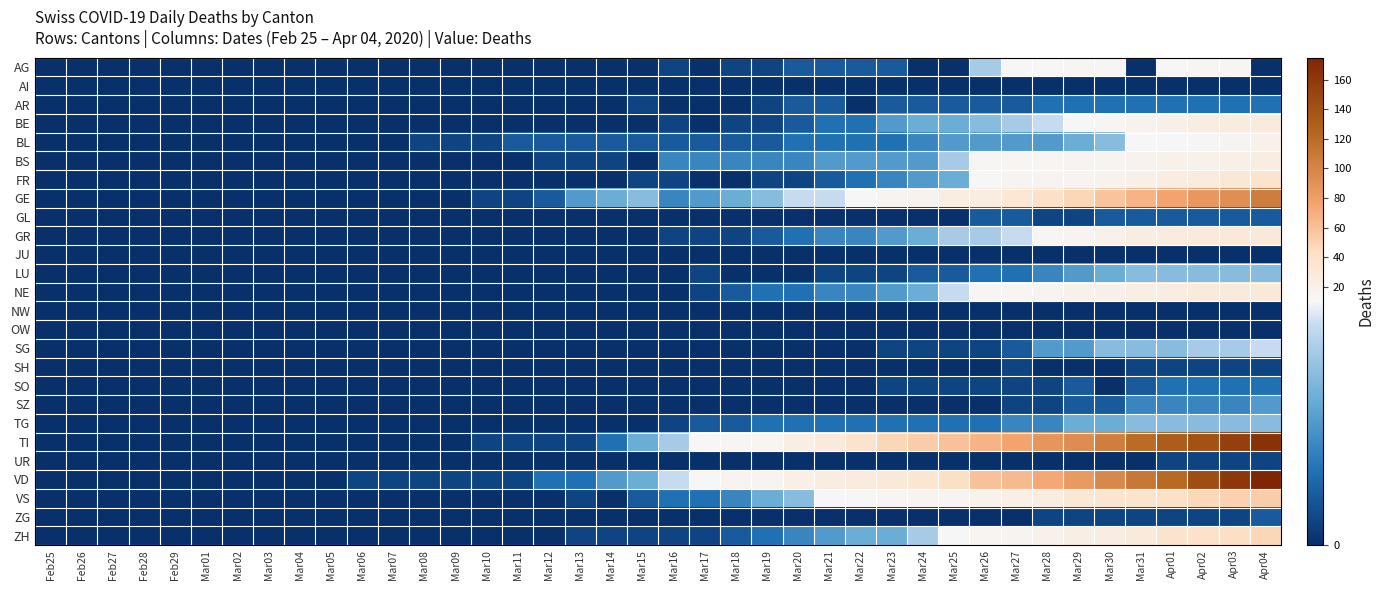

Reading left to right, what are all the values shown in this chart?

AG: Feb25=0	Feb26=0	Feb27=0	Feb28=0	Feb29=0	Mar01=0	Mar02=0	Mar03=0	Mar04=0	Mar05=0	Mar06=0	Mar07=0	Mar08=0	Mar09=0	Mar10=0	Mar11=0	Mar12=0	Mar13=0	Mar14=0	Mar15=0	Mar16=1	Mar17=0	Mar18=1	Mar19=1	Mar20=2	Mar21=2	Mar22=2	Mar23=2	Mar24=0	Mar25=0	Mar26=8	Mar27=11	Mar28=11	Mar29=12	Mar30=12	Mar31=0	Apr01=11	Apr02=12	Apr03=12	Apr04=0
AI: Feb25=0	Feb26=0	Feb27=0	Feb28=0	Feb29=0	Mar01=0	Mar02=0	Mar03=0	Mar04=0	Mar05=0	Mar06=0	Mar07=0	Mar08=0	Mar09=0	Mar10=0	Mar11=0	Mar12=0	Mar13=0	Mar14=0	Mar15=0	Mar16=0	Mar17=0	Mar18=0	Mar19=0	Mar20=0	Mar21=0	Mar22=0	Mar23=0	Mar24=0	Mar25=0	Mar26=0	Mar27=0	Mar28=0	Mar29=0	Mar30=0	Mar31=0	Apr01=0	Apr02=0	Apr03=0	Apr04=0
AR: Feb25=0	Feb26=0	Feb27=0	Feb28=0	Feb29=0	Mar01=0	Mar02=0	Mar03=0	Mar04=0	Mar05=0	Mar06=0	Mar07=0	Mar08=0	Mar09=0	Mar10=0	Mar11=0	Mar12=0	Mar13=0	Mar14=0	Mar15=1	Mar16=0	Mar17=0	Mar18=0	Mar19=1	Mar20=2	Mar21=2	Mar22=0	Mar23=2	Mar24=2	Mar25=2	Mar26=2	Mar27=2	Mar28=3	Mar29=3	Mar30=3	Mar31=3	Apr01=3	Apr02=3	Apr03=3	Apr04=3
BE: Feb25=0	Feb26=0	Feb27=0	Feb28=0	Feb29=0	Mar01=0	Mar02=0	Mar03=0	Mar04=0	Mar05=0	Mar06=0	Mar07=0	Mar08=0	Mar09=0	Mar10=0	Mar11=0	Mar12=0	Mar13=0	Mar14=0	Mar15=0	Mar16=1	Mar17=0	Mar18=1	Mar19=1	Mar20=2	Mar21=3	Mar22=3	Mar23=5	Mar24=6	Mar25=6	Mar26=7	Mar27=8	Mar28=9	Mar29=10	Mar30=13	Mar31=16	Apr01=20	Apr02=23	Apr03=26	Apr04=28
BL: Feb25=0	Feb26=0	Feb27=0	Feb28=0	Feb29=0	Mar01=0	Mar02=0	Mar03=0	Mar04=0	Mar05=0	Mar06=0	Mar07=0	Mar08=1	Mar09=1	Mar10=1	Mar11=2	Mar12=2	Mar13=2	Mar14=2	Mar15=2	Mar16=2	Mar17=2	Mar18=2	Mar19=2	Mar20=3	Mar21=3	Mar22=3	Mar23=3	Mar24=4	Mar25=5	Mar26=5	Mar27=5	Mar28=5	Mar29=6	Mar30=7	Mar31=10	Apr01=11	Apr02=12	Apr03=14	Apr04=19
BS: Feb25=0	Feb26=0	Feb27=0	Feb28=0	Feb29=0	Mar01=0	Mar02=0	Mar03=0	Mar04=0	Mar05=0	Mar06=0	Mar07=0	Mar08=0	Mar09=0	Mar10=0	Mar11=0	Mar12=1	Mar13=1	Mar14=1	Mar15=0	Mar16=4	Mar17=4	Mar18=4	Mar19=4	Mar20=4	Mar21=5	Mar22=5	Mar23=5	Mar24=5	Mar25=8	Mar26=12	Mar27=13	Mar28=13	Mar29=15	Mar30=15	Mar31=16	Apr01=18	Apr02=19	Apr03=21	Apr04=24
FR: Feb25=0	Feb26=0	Feb27=0	Feb28=0	Feb29=0	Mar01=0	Mar02=0	Mar03=0	Mar04=0	Mar05=0	Mar06=0	Mar07=0	Mar08=0	Mar09=0	Mar10=0	Mar11=0	Mar12=0	Mar13=0	Mar14=0	Mar15=1	Mar16=1	Mar17=0	Mar18=0	Mar19=1	Mar20=1	Mar21=2	Mar22=3	Mar23=4	Mar24=5	Mar25=6	Mar26=11	Mar27=14	Mar28=15	Mar29=15	Mar30=17	Mar31=20	Apr01=23	Apr02=26	Apr03=31	Apr04=37
GE: Feb25=0	Feb26=0	Feb27=0	Feb28=0	Feb29=0	Mar01=0	Mar02=0	Mar03=0	Mar04=0	Mar05=0	Mar06=0	Mar07=0	Mar08=0	Mar09=0	Mar10=1	Mar11=1	Mar12=2	Mar13=5	Mar14=6	Mar15=7	Mar16=4	Mar17=5	Mar18=6	Mar19=7	Mar20=9	Mar21=9	Mar22=10	Mar23=15	Mar24=16	Mar25=23	Mar26=25	Mar27=32	Mar28=40	Mar29=48	Mar30=58	Mar31=68	Apr01=77	Apr02=85	Apr03=92	Apr04=106
GL: Feb25=0	Feb26=0	Feb27=0	Feb28=0	Feb29=0	Mar01=0	Mar02=0	Mar03=0	Mar04=0	Mar05=0	Mar06=0	Mar07=0	Mar08=0	Mar09=0	Mar10=0	Mar11=0	Mar12=0	Mar13=0	Mar14=0	Mar15=0	Mar16=0	Mar17=0	Mar18=0	Mar19=0	Mar20=0	Mar21=0	Mar22=0	Mar23=0	Mar24=0	Mar25=0	Mar26=2	Mar27=2	Mar28=1	Mar29=1	Mar30=2	Mar31=2	Apr01=2	Apr02=2	Apr03=2	Apr04=2
GR: Feb25=0	Feb26=0	Feb27=0	Feb28=0	Feb29=0	Mar01=0	Mar02=0	Mar03=0	Mar04=0	Mar05=0	Mar06=0	Mar07=0	Mar08=0	Mar09=0	Mar10=0	Mar11=0	Mar12=0	Mar13=0	Mar14=0	Mar15=0	Mar16=1	Mar17=1	Mar18=1	Mar19=2	Mar20=3	Mar21=4	Mar22=4	Mar23=5	Mar24=6	Mar25=8	Mar26=8	Mar27=9	Mar28=12	Mar29=15	Mar30=19	Mar31=23	Apr01=26	Apr02=28	Apr03=30	Apr04=30
JU: Feb25=0	Feb26=0	Feb27=0	Feb28=0	Feb29=0	Mar01=0	Mar02=0	Mar03=0	Mar04=0	Mar05=0	Mar06=0	Mar07=0	Mar08=0	Mar09=0	Mar10=0	Mar11=0	Mar12=0	Mar13=0	Mar14=0	Mar15=0	Mar16=0	Mar17=0	Mar18=0	Mar19=0	Mar20=0	Mar21=0	Mar22=0	Mar23=0	Mar24=0	Mar25=0	Mar26=0	Mar27=0	Mar28=0	Mar29=0	Mar30=0	Mar31=0	Apr01=0	Apr02=0	Apr03=0	Apr04=0
LU: Feb25=0	Feb26=0	Feb27=0	Feb28=0	Feb29=0	Mar01=0	Mar02=0	Mar03=0	Mar04=0	Mar05=0	Mar06=0	Mar07=0	Mar08=0	Mar09=0	Mar10=0	Mar11=0	Mar12=0	Mar13=0	Mar14=0	Mar15=0	Mar16=0	Mar17=1	Mar18=0	Mar19=0	Mar20=0	Mar21=1	Mar22=1	Mar23=1	Mar24=2	Mar25=2	Mar26=3	Mar27=3	Mar28=4	Mar29=5	Mar30=6	Mar31=7	Apr01=7	Apr02=7	Apr03=7	Apr04=7
NE: Feb25=0	Feb26=0	Feb27=0	Feb28=0	Feb29=0	Mar01=0	Mar02=0	Mar03=0	Mar04=0	Mar05=0	Mar06=0	Mar07=0	Mar08=0	Mar09=0	Mar10=0	Mar11=0	Mar12=0	Mar13=0	Mar14=0	Mar15=0	Mar16=0	Mar17=1	Mar18=2	Mar19=3	Mar20=3	Mar21=4	Mar22=4	Mar23=5	Mar24=6	Mar25=9	Mar26=12	Mar27=13	Mar28=15	Mar29=18	Mar30=20	Mar31=22	Apr01=24	Apr02=27	Apr03=28	Apr04=30
NW: Feb25=0	Feb26=0	Feb27=0	Feb28=0	Feb29=0	Mar01=0	Mar02=0	Mar03=0	Mar04=0	Mar05=0	Mar06=0	Mar07=0	Mar08=0	Mar09=0	Mar10=0	Mar11=0	Mar12=0	Mar13=0	Mar14=0	Mar15=0	Mar16=0	Mar17=0	Mar18=0	Mar19=0	Mar20=0	Mar21=0	Mar22=0	Mar23=0	Mar24=0	Mar25=0	Mar26=0	Mar27=0	Mar28=0	Mar29=0	Mar30=0	Mar31=0	Apr01=0	Apr02=0	Apr03=0	Apr04=0
OW: Feb25=0	Feb26=0	Feb27=0	Feb28=0	Feb29=0	Mar01=0	Mar02=0	Mar03=0	Mar04=0	Mar05=0	Mar06=0	Mar07=0	Mar08=0	Mar09=0	Mar10=0	Mar11=0	Mar12=0	Mar13=0	Mar14=0	Mar15=0	Mar16=0	Mar17=0	Mar18=0	Mar19=0	Mar20=0	Mar21=0	Mar22=0	Mar23=0	Mar24=0	Mar25=0	Mar26=0	Mar27=0	Mar28=0	Mar29=0	Mar30=0	Mar31=0	Apr01=0	Apr02=0	Apr03=0	Apr04=0
SG: Feb25=0	Feb26=0	Feb27=0	Feb28=0	Feb29=0	Mar01=0	Mar02=0	Mar03=0	Mar04=0	Mar05=0	Mar06=0	Mar07=0	Mar08=0	Mar09=0	Mar10=0	Mar11=0	Mar12=0	Mar13=0	Mar14=0	Mar15=0	Mar16=0	Mar17=0	Mar18=0	Mar19=0	Mar20=0	Mar21=0	Mar22=0	Mar23=1	Mar24=1	Mar25=1	Mar26=1	Mar27=2	Mar28=5	Mar29=5	Mar30=7	Mar31=7	Apr01=7	Apr02=8	Apr03=8	Apr04=9
SH: Feb25=0	Feb26=0	Feb27=0	Feb28=0	Feb29=0	Mar01=0	Mar02=0	Mar03=0	Mar04=0	Mar05=0	Mar06=0	Mar07=0	Mar08=0	Mar09=0	Mar10=0	Mar11=0	Mar12=0	Mar13=0	Mar14=0	Mar15=0	Mar16=0	Mar17=0	Mar18=0	Mar19=0	Mar20=0	Mar21=0	Mar22=0	Mar23=0	Mar24=0	Mar25=0	Mar26=0	Mar27=1	Mar28=0	Mar29=0	Mar30=0	Mar31=1	Apr01=1	Apr02=1	Apr03=1	Apr04=1
SO: Feb25=0	Feb26=0	Feb27=0	Feb28=0	Feb29=0	Mar01=0	Mar02=0	Mar03=0	Mar04=0	Mar05=0	Mar06=0	Mar07=0	Mar08=0	Mar09=0	Mar10=0	Mar11=0	Mar12=0	Mar13=0	Mar14=0	Mar15=0	Mar16=0	Mar17=0	Mar18=0	Mar19=0	Mar20=0	Mar21=0	Mar22=0	Mar23=1	Mar24=1	Mar25=1	Mar26=1	Mar27=1	Mar28=1	Mar29=2	Mar30=0	Mar31=2	Apr01=3	Apr02=3	Apr03=3	Apr04=3
SZ: Feb25=0	Feb26=0	Feb27=0	Feb28=0	Feb29=0	Mar01=0	Mar02=0	Mar03=0	Mar04=0	Mar05=0	Mar06=0	Mar07=0	Mar08=0	Mar09=0	Mar10=0	Mar11=0	Mar12=0	Mar13=0	Mar14=0	Mar15=0	Mar16=0	Mar17=0	Mar18=0	Mar19=0	Mar20=0	Mar21=0	Mar22=0	Mar23=0	Mar24=0	Mar25=0	Mar26=0	Mar27=1	Mar28=1	Mar29=2	Mar30=2	Mar31=4	Apr01=4	Apr02=4	Apr03=4	Apr04=5
TG: Feb25=0	Feb26=0	Feb27=0	Feb28=0	Feb29=0	Mar01=0	Mar02=0	Mar03=0	Mar04=0	Mar05=0	Mar06=0	Mar07=0	Mar08=0	Mar09=0	Mar10=0	Mar11=0	Mar12=0	Mar13=0	Mar14=0	Mar15=0	Mar16=1	Mar17=2	Mar18=2	Mar19=3	Mar20=3	Mar21=3	Mar22=3	Mar23=3	Mar24=3	Mar25=3	Mar26=3	Mar27=4	Mar28=4	Mar29=6	Mar30=6	Mar31=7	Apr01=7	Apr02=7	Apr03=7	Apr04=7
TI: Feb25=0	Feb26=0	Feb27=0	Feb28=0	Feb29=0	Mar01=0	Mar02=0	Mar03=0	Mar04=0	Mar05=0	Mar06=0	Mar07=0	Mar08=0	Mar09=0	Mar10=1	Mar11=1	Mar12=1	Mar13=1	Mar14=3	Mar15=6	Mar16=8	Mar17=10	Mar18=12	Mar19=13	Mar20=22	Mar21=28	Mar22=37	Mar23=48	Mar24=53	Mar25=60	Mar26=67	Mar27=76	Mar28=87	Mar29=93	Mar30=105	Mar31=120	Apr01=132	Apr02=141	Apr03=155	Apr04=165
UR: Feb25=0	Feb26=0	Feb27=0	Feb28=0	Feb29=0	Mar01=0	Mar02=0	Mar03=0	Mar04=0	Mar05=0	Mar06=0	Mar07=0	Mar08=0	Mar09=0	Mar10=0	Mar11=0	Mar12=0	Mar13=0	Mar14=0	Mar15=0	Mar16=0	Mar17=0	Mar18=0	Mar19=0	Mar20=0	Mar21=0	Mar22=0	Mar23=0	Mar24=0	Mar25=0	Mar26=0	Mar27=0	Mar28=0	Mar29=0	Mar30=0	Mar31=0	Apr01=1	Apr02=1	Apr03=1	Apr04=1
VD: Feb25=0	Feb26=0	Feb27=0	Feb28=0	Feb29=0	Mar01=0	Mar02=0	Mar03=0	Mar04=0	Mar05=0	Mar06=1	Mar07=1	Mar08=1	Mar09=1	Mar10=1	Mar11=1	Mar12=3	Mar13=3	Mar14=5	Mar15=6	Mar16=9	Mar17=11	Mar18=14	Mar19=15	Mar20=21	Mar21=24	Mar22=26	Mar23=30	Mar24=34	Mar25=42	Mar26=59	Mar27=63	Mar28=74	Mar29=84	Mar30=97	Mar31=110	Apr01=121	Apr02=143	Apr03=162	Apr04=175
VS: Feb25=0	Feb26=0	Feb27=0	Feb28=0	Feb29=0	Mar01=0	Mar02=0	Mar03=0	Mar04=0	Mar05=0	Mar06=0	Mar07=0	Mar08=0	Mar09=0	Mar10=0	Mar11=0	Mar12=0	Mar13=1	Mar14=0	Mar15=2	Mar16=3	Mar17=3	Mar18=4	Mar19=6	Mar20=7	Mar21=10	Mar22=11	Mar23=13	Mar24=14	Mar25=15	Mar26=17	Mar27=21	Mar28=25	Mar29=31	Mar30=35	Mar31=37	Apr01=40	Apr02=47	Apr03=51	Apr04=53
ZG: Feb25=0	Feb26=0	Feb27=0	Feb28=0	Feb29=0	Mar01=0	Mar02=0	Mar03=0	Mar04=0	Mar05=0	Mar06=0	Mar07=0	Mar08=0	Mar09=0	Mar10=0	Mar11=0	Mar12=0	Mar13=0	Mar14=0	Mar15=0	Mar16=0	Mar17=0	Mar18=0	Mar19=0	Mar20=0	Mar21=0	Mar22=0	Mar23=0	Mar24=0	Mar25=0	Mar26=0	Mar27=0	Mar28=1	Mar29=1	Mar30=1	Mar31=1	Apr01=1	Apr02=1	Apr03=1	Apr04=2
ZH: Feb25=0	Feb26=0	Feb27=0	Feb28=0	Feb29=0	Mar01=0	Mar02=0	Mar03=0	Mar04=0	Mar05=0	Mar06=0	Mar07=0	Mar08=0	Mar09=0	Mar10=0	Mar11=0	Mar12=0	Mar13=1	Mar14=1	Mar15=1	Mar16=1	Mar17=1	Mar18=2	Mar19=3	Mar20=4	Mar21=5	Mar22=6	Mar23=6	Mar24=8	Mar25=10	Mar26=13	Mar27=15	Mar28=19	Mar29=22	Mar30=24	Mar31=27	Apr01=36	Apr02=39	Apr03=41	Apr04=48